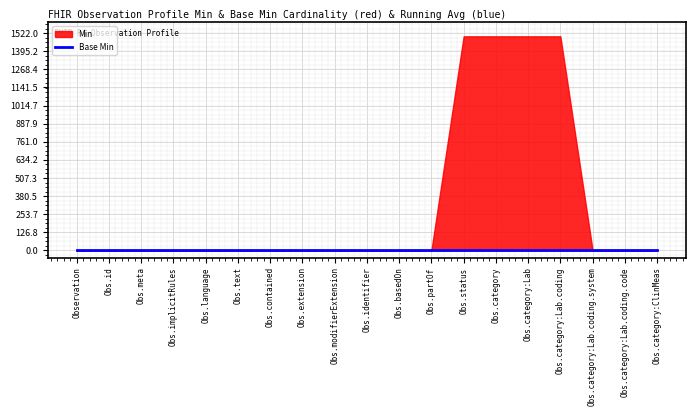

True or false: Min has more than 2 points higher than both neighbors.

False